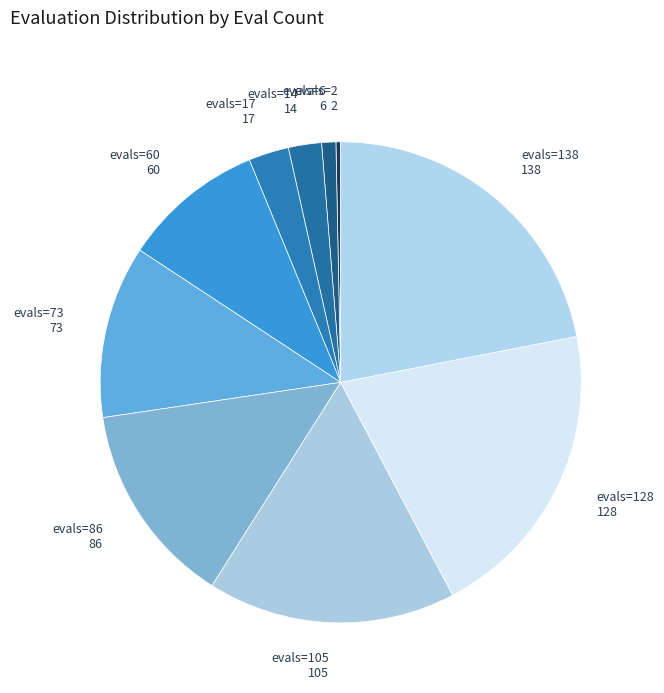

Between evals=86 and evals=17, which is larger?

evals=86